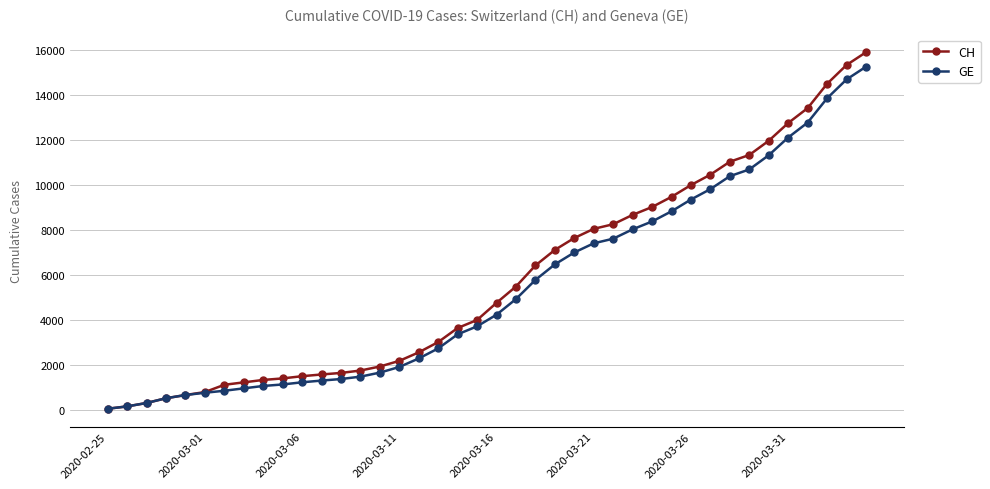

What is the maximum value for CH?

15900